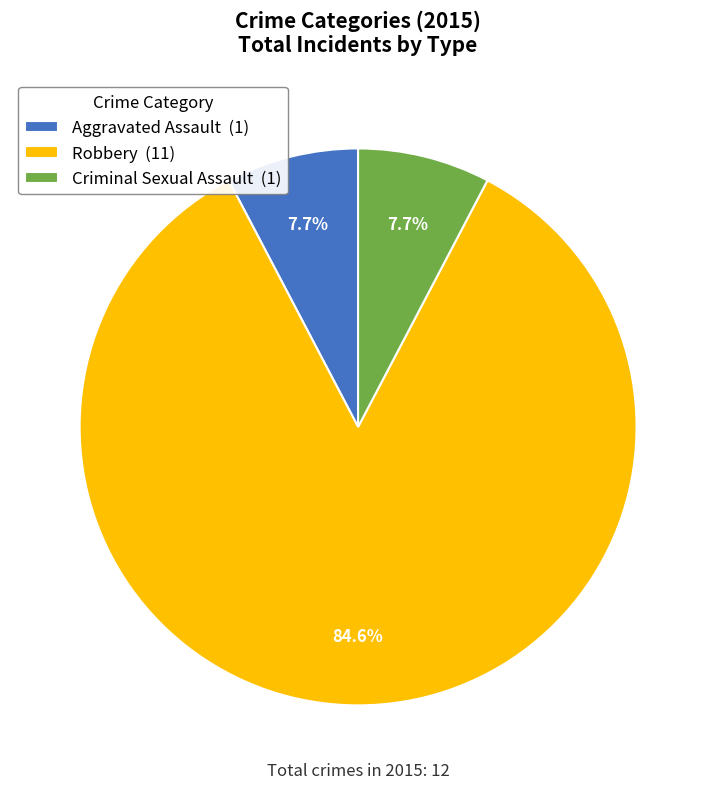

What portion of the pie excludes Criminal Sexual Assault?

92.3%